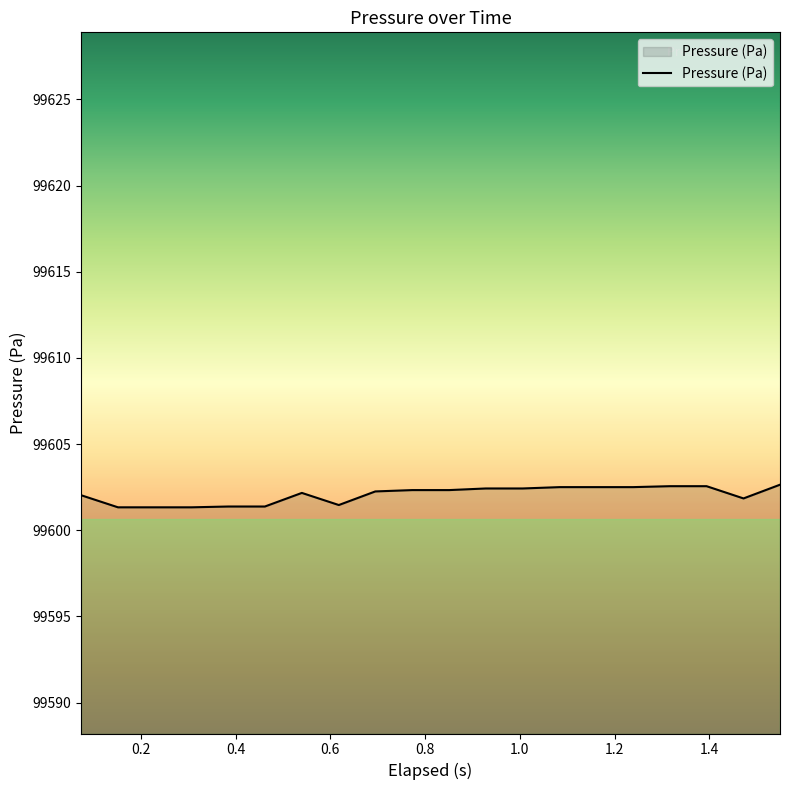

What is the minimum value shown in the chart?

99601.3